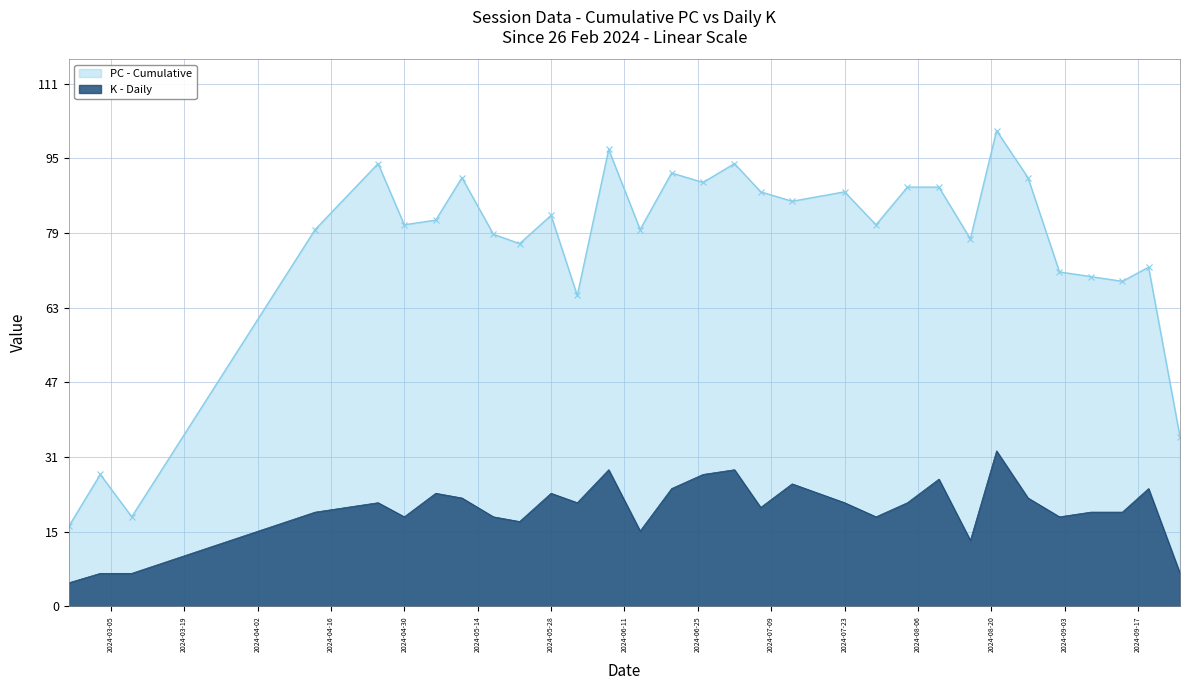

What is the sum of the K (Daily) values at 2024-05-11 and 2024-02-26?

28